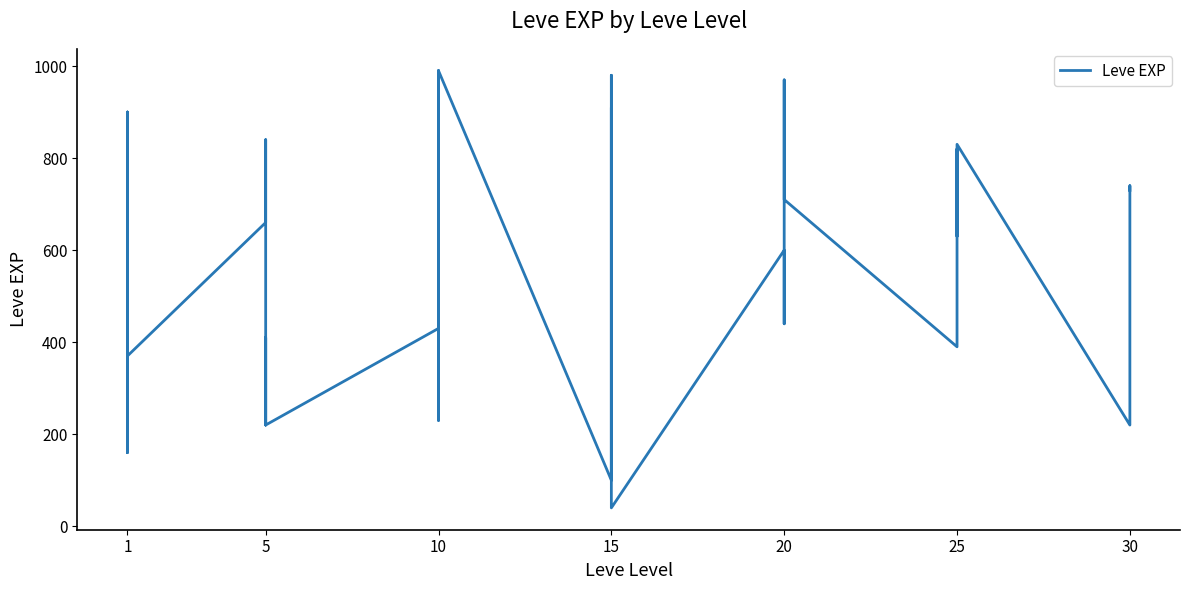

What is the value of the 31st point from the left?

660